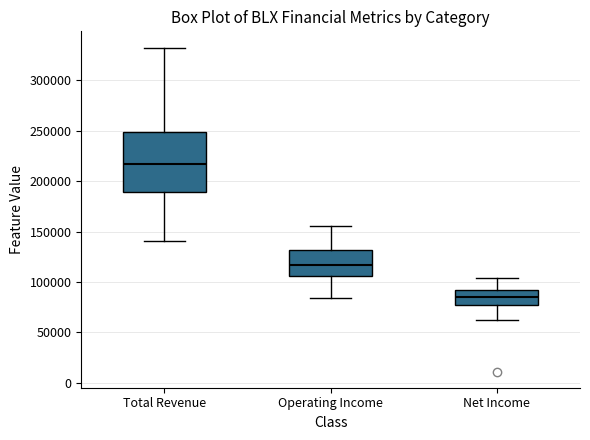

Which box's median line is the highest?

Total Revenue